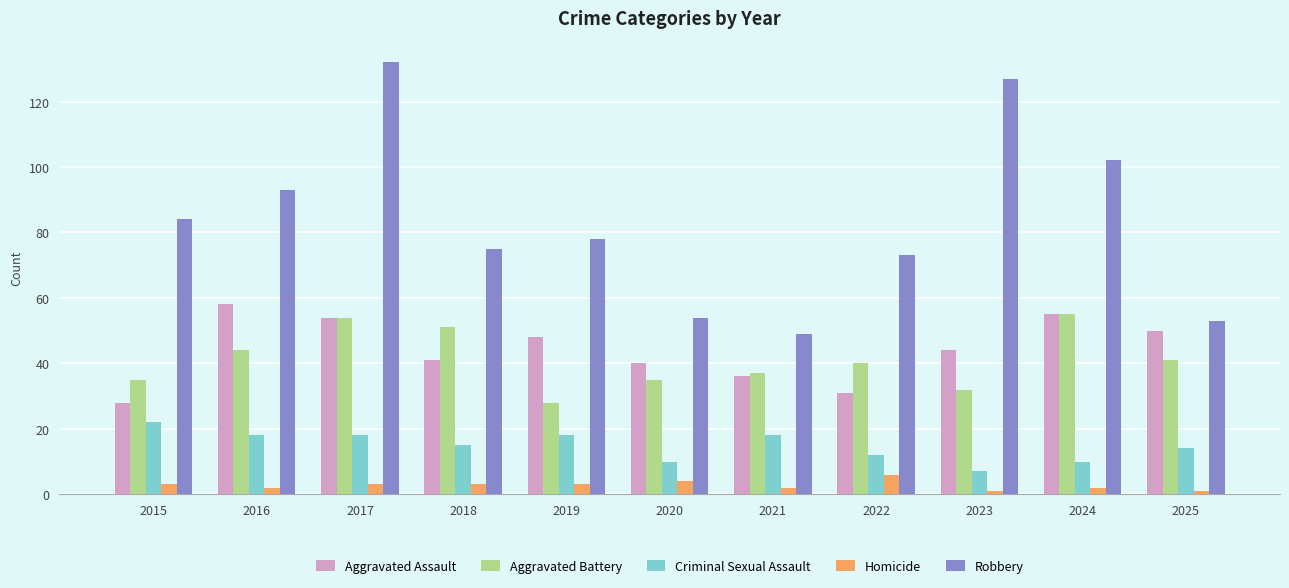

Is it true that Aggravated Battery equals 41 at 2025?

True